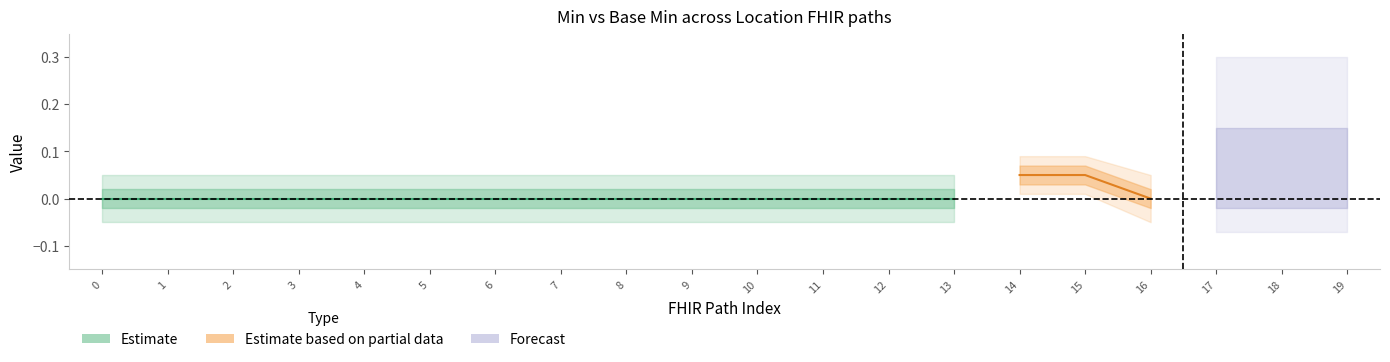

Reading left to right, what are all the values shown in this chart?

Min: 0	0	0	0	0	0	0	0	0	0	0	0	0	0	1	1	0	0	0	0
Base Min: 0	0	0	0	0	0	0	0	0	0	0	0	0	0	0	0	0	0	0	0